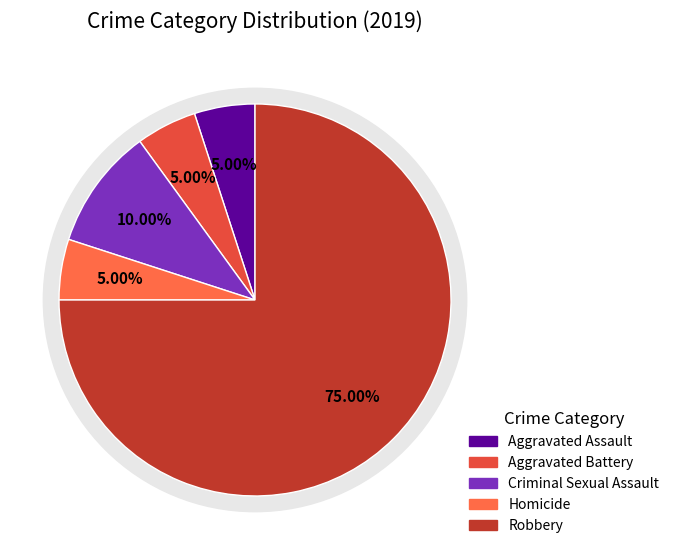

To the nearest percent, what is the difference between the largest and smallest slice percentages?

70%